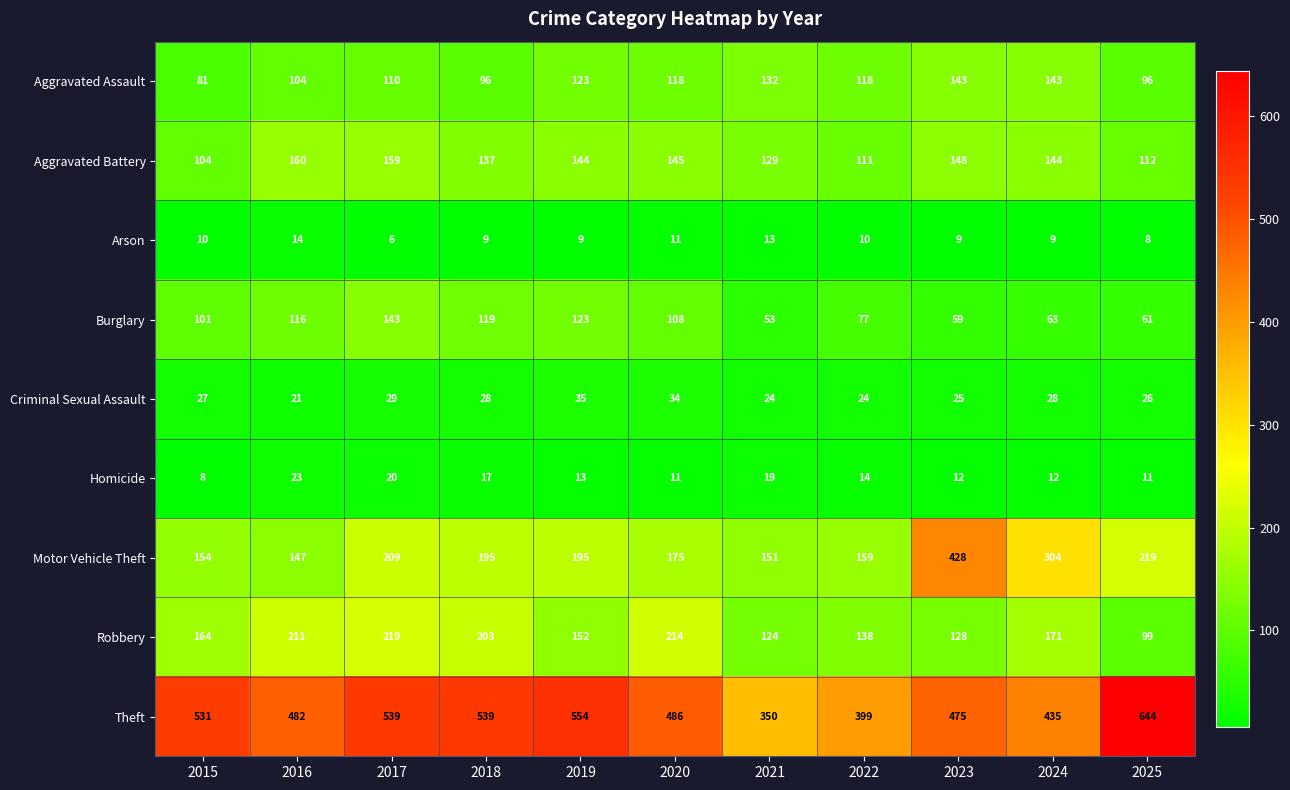

What is the total value across all series at 2025?

1276